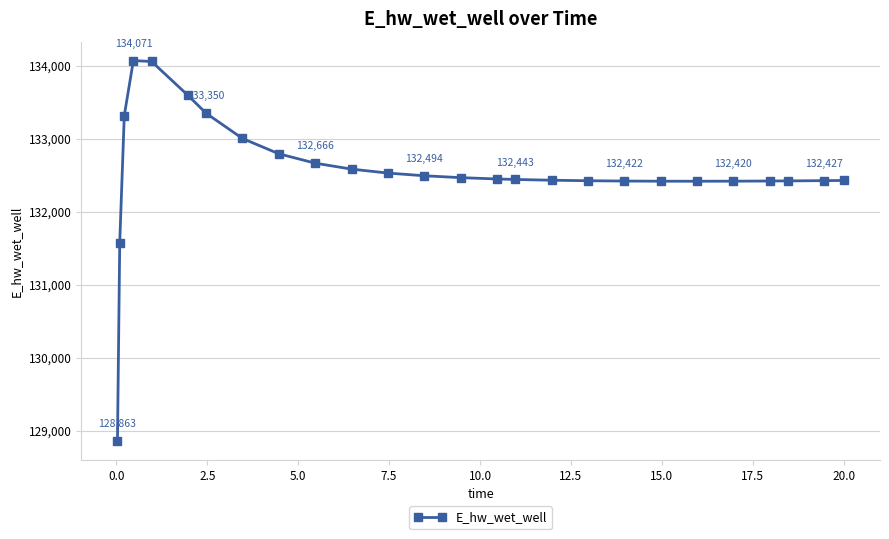

How many distinct data groups are displayed?

1